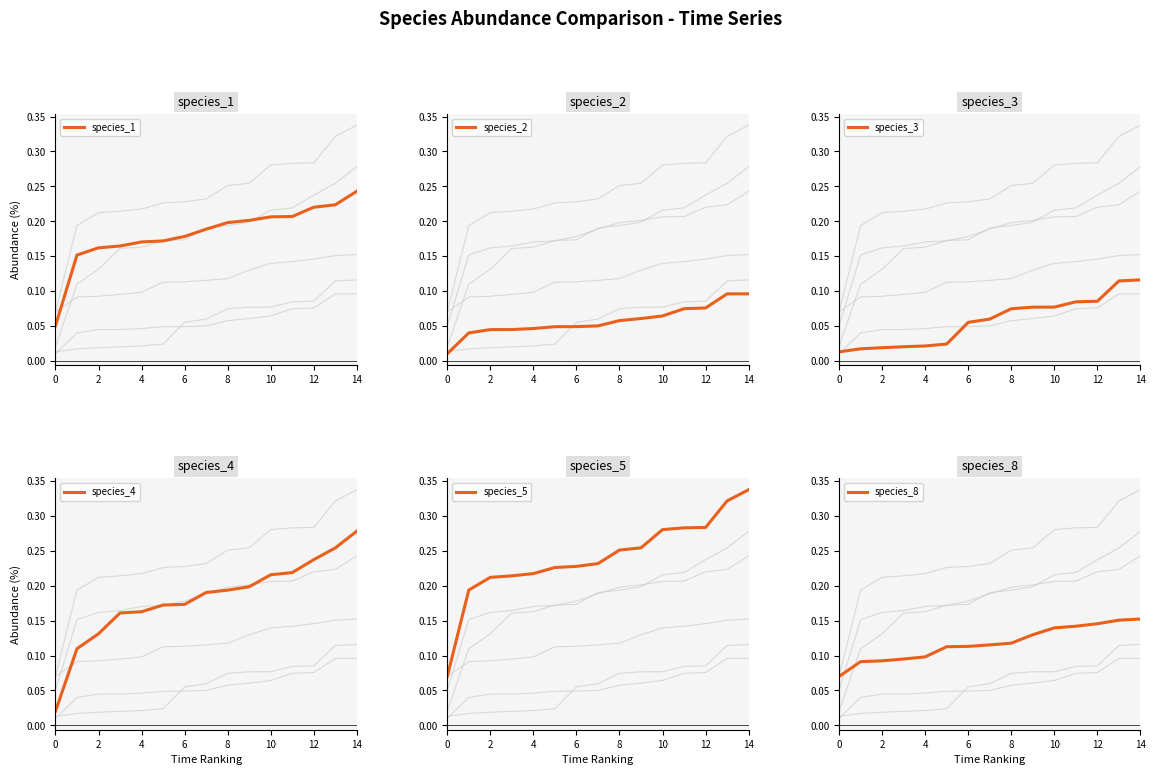

What are all the series names shown in the legend?

species_1, species_2, species_3, species_4, species_5, species_8